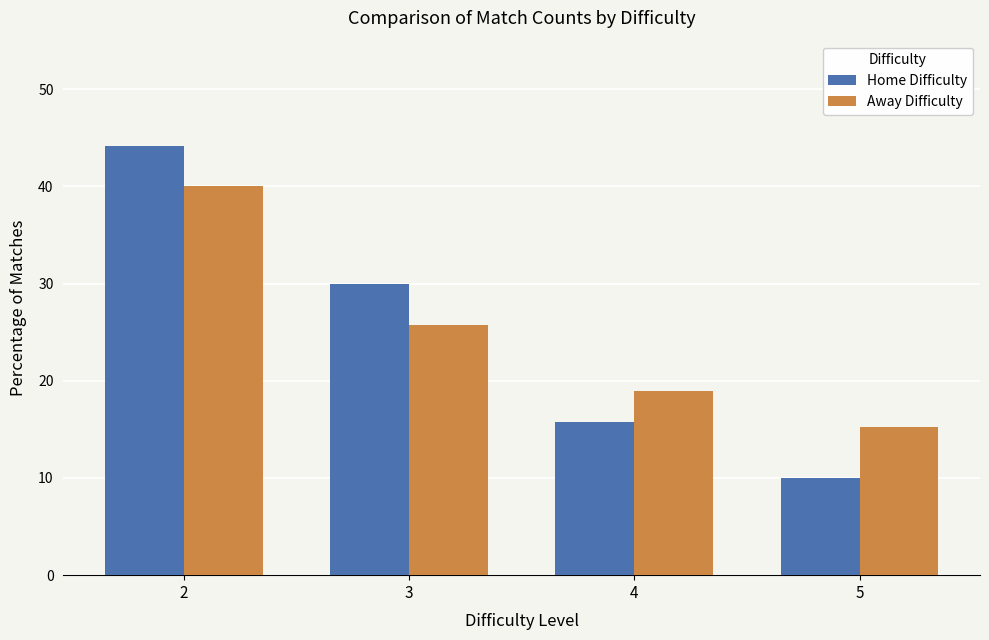

What is the greatest value displayed?

44.2